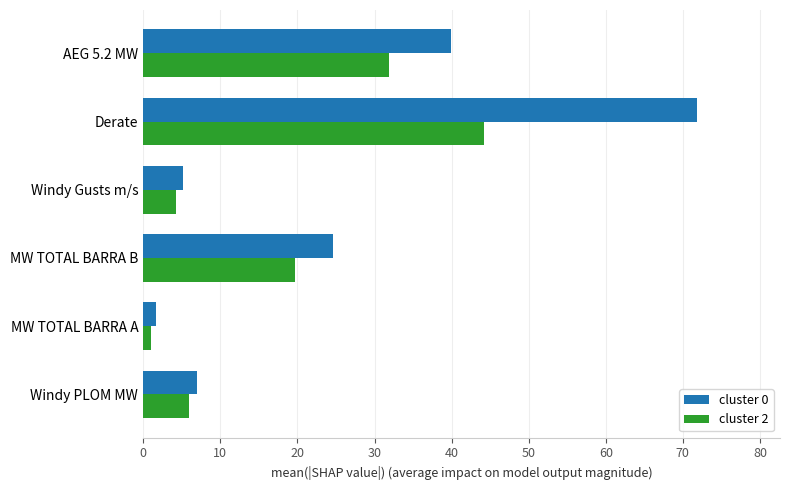

How many data points does each series have?

6